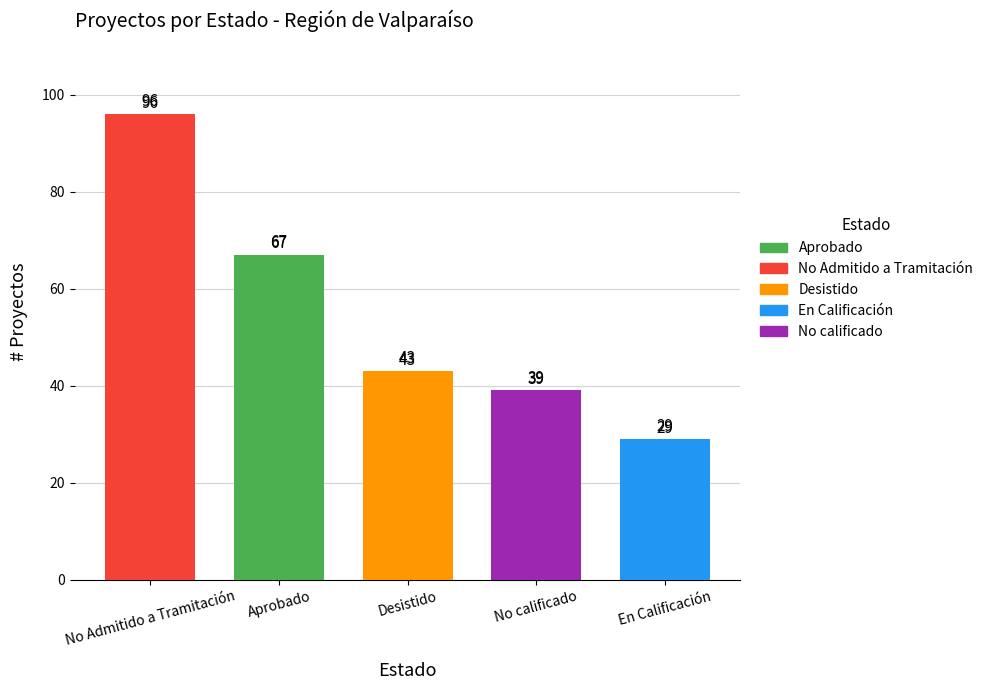

The value at Aprobado is 67. True or false?

True